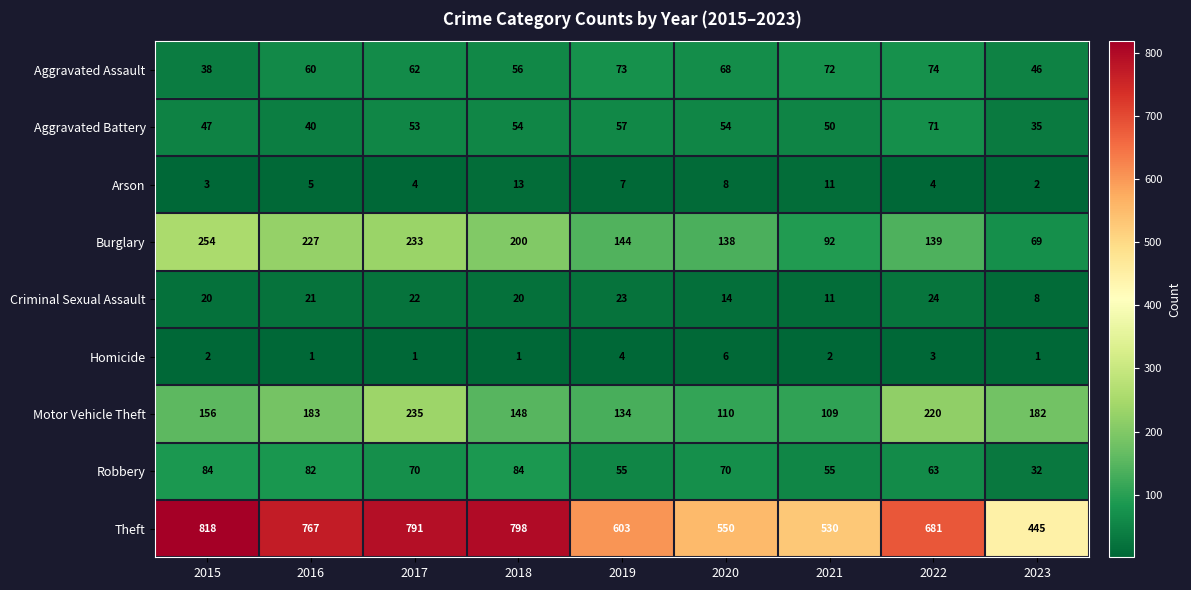

The value of Robbery at 2018 is 113. True or false?

False